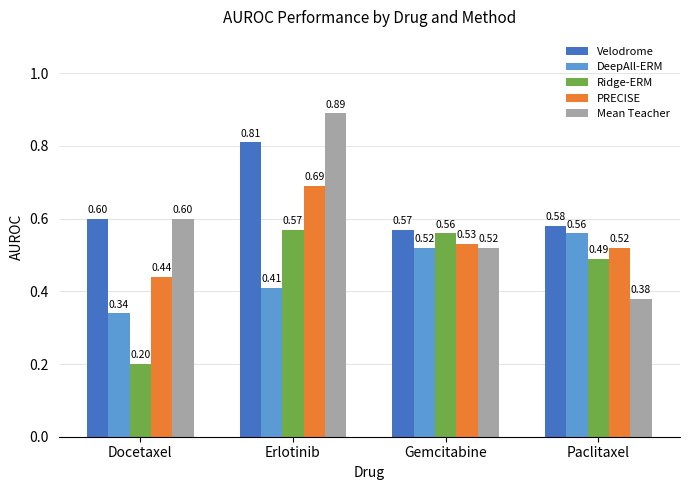

Are the bars horizontal?

No